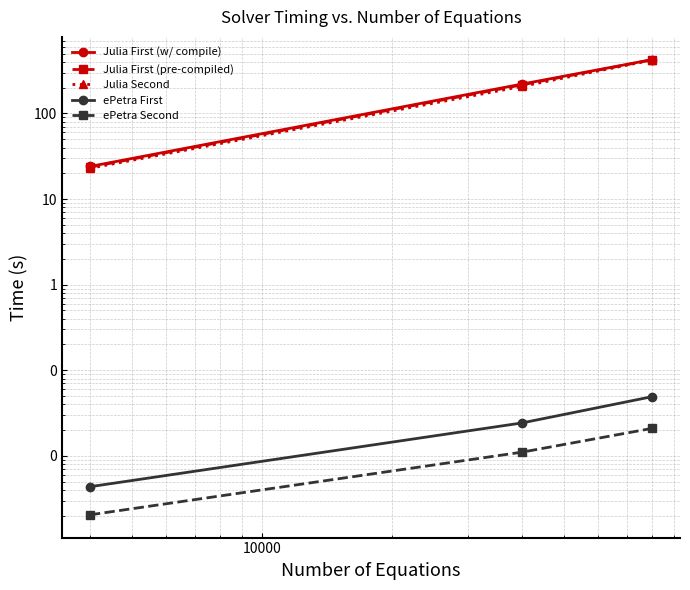

At how many categories does at least one series exceed 409?

1